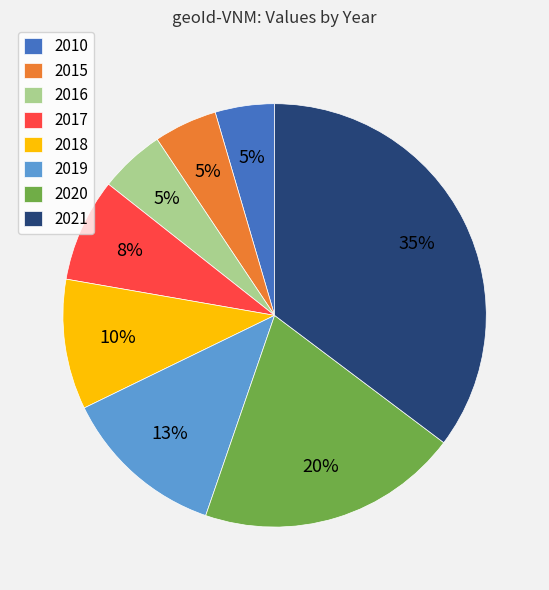

Is there a majority slice in this chart?

No